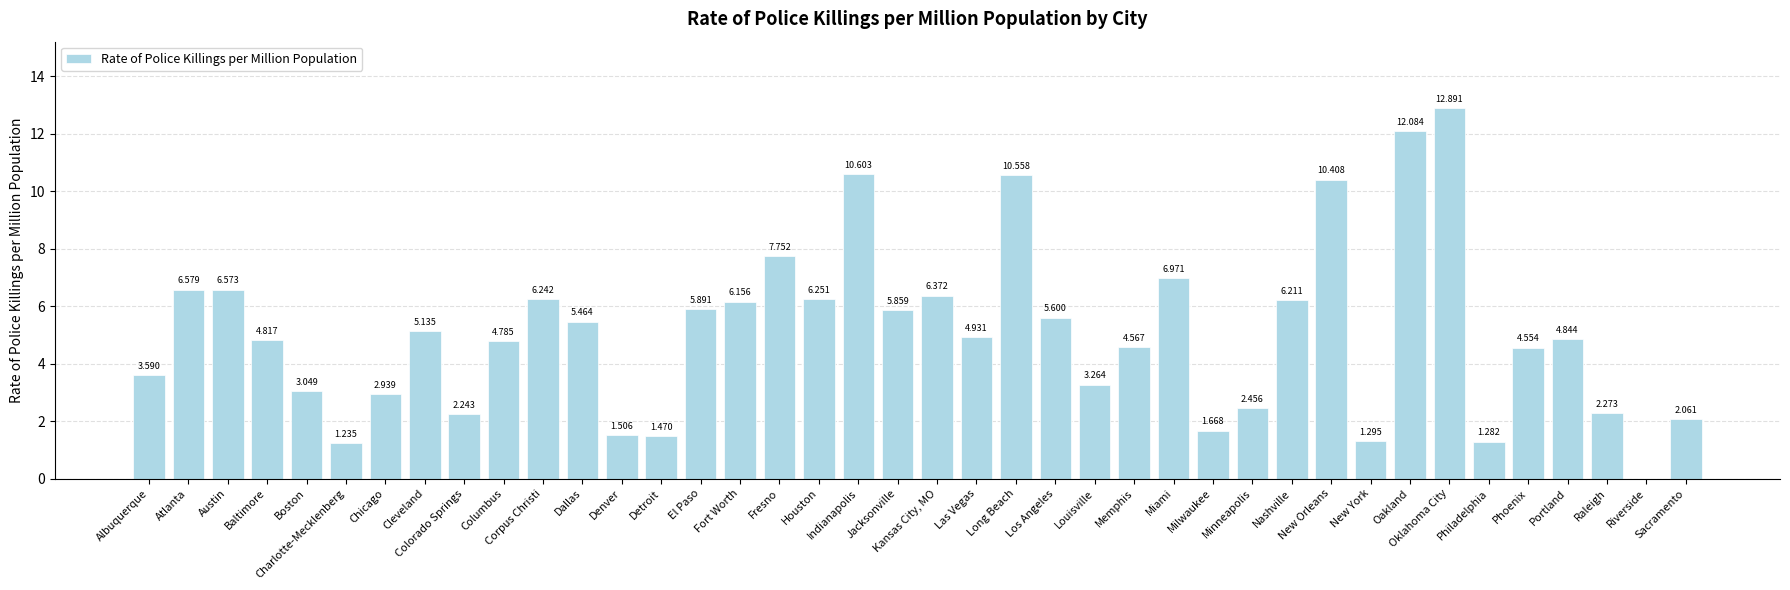

What is the average value?

5.1